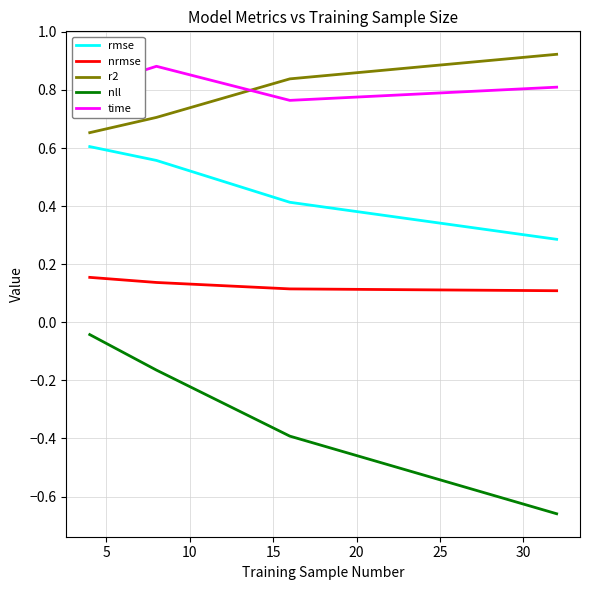

What is the difference between the maximum and minimum values in the r2 series?

0.3